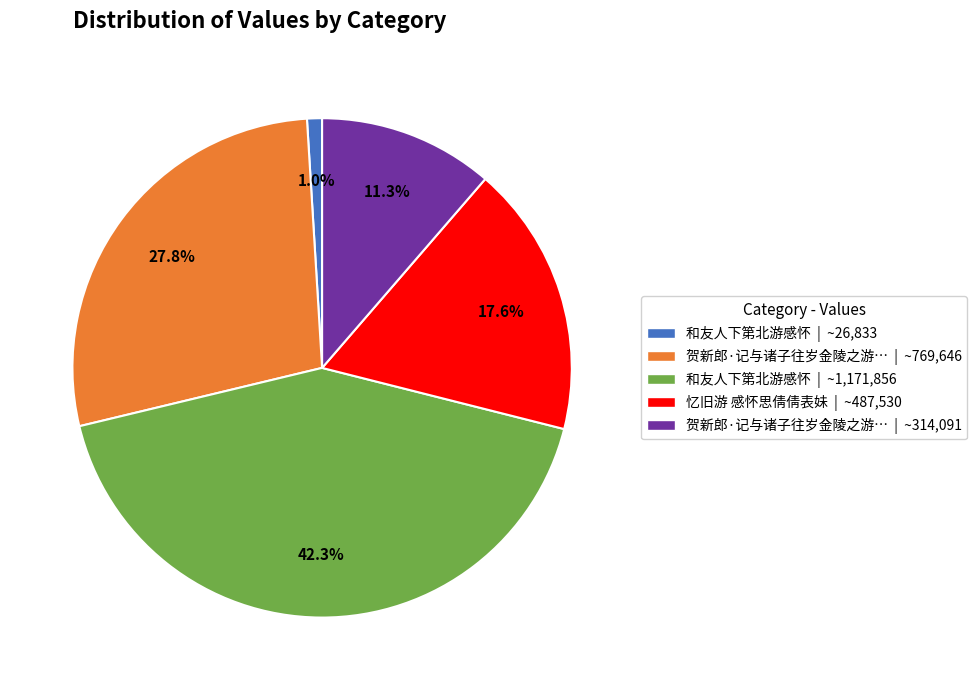

Approximately how many times larger is the value at 贺新郎·记与诸子往岁金陵之游… | ~314,091 compared to 和友人下第北游感怀 | ~1,171,856?

0.3